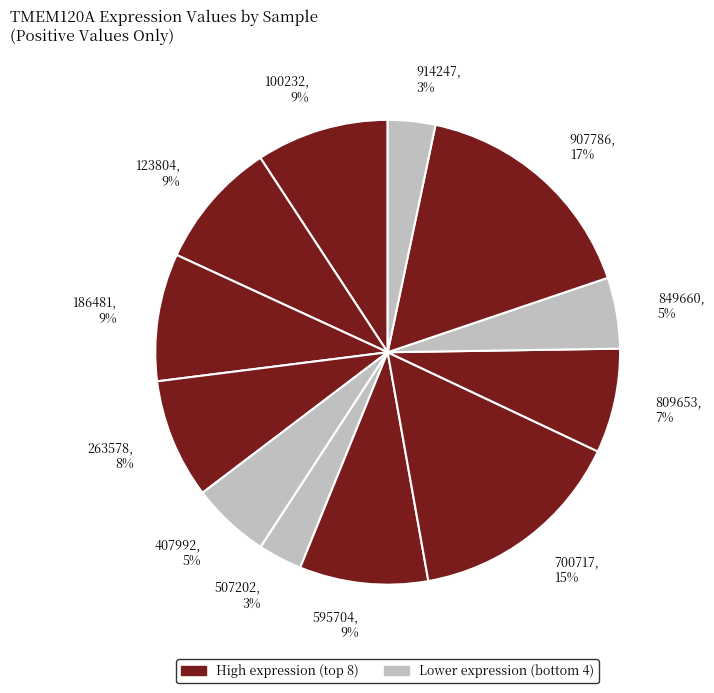

Which category has the biggest portion of the pie?

907786